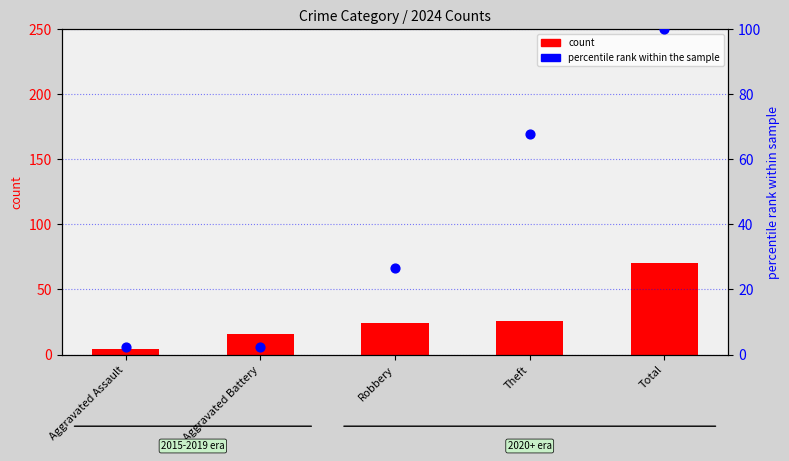

Is the value of percentile rank within the sample at Robbery greater than the value of count at Theft?

Yes